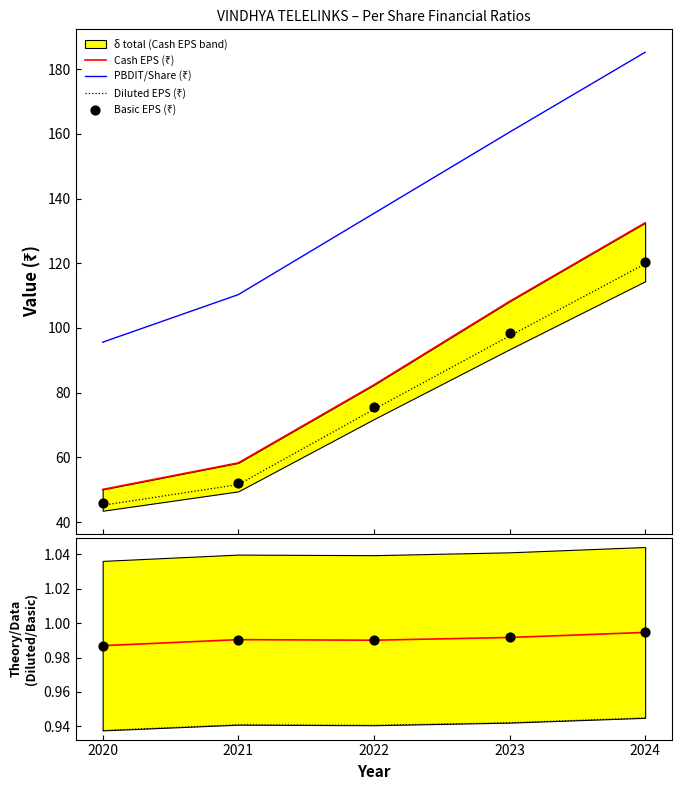

Which series contains the lowest Y value?

Lower band